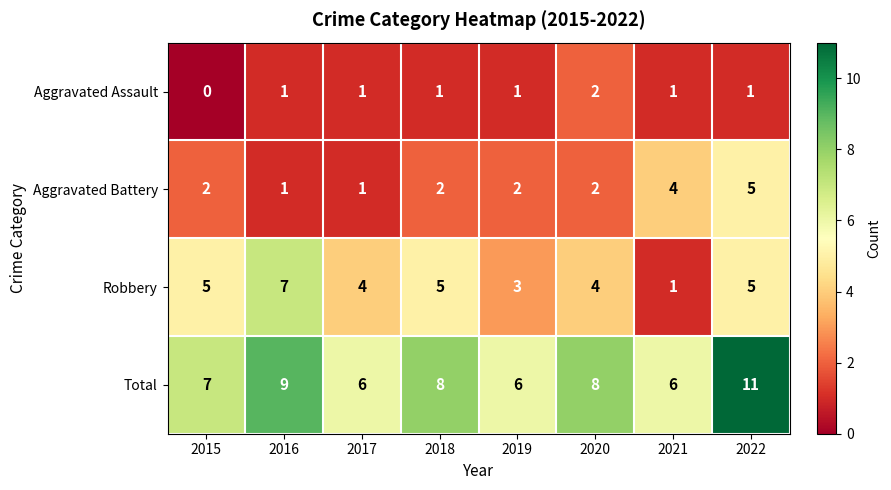

True or false: Aggravated Assault has a value of 2 at 2018.

False